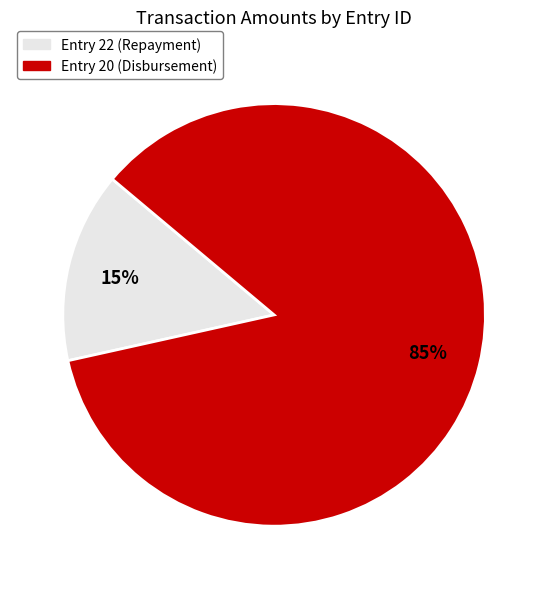

Is there a majority slice in this chart?

Yes